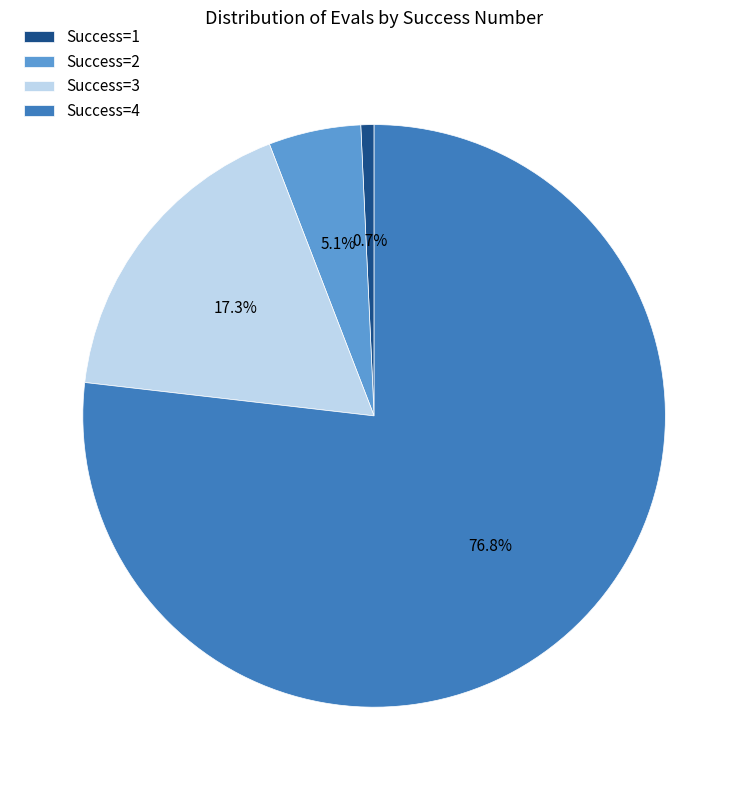

Rank the categories by value from highest to lowest.

Success=4, Success=3, Success=2, Success=1